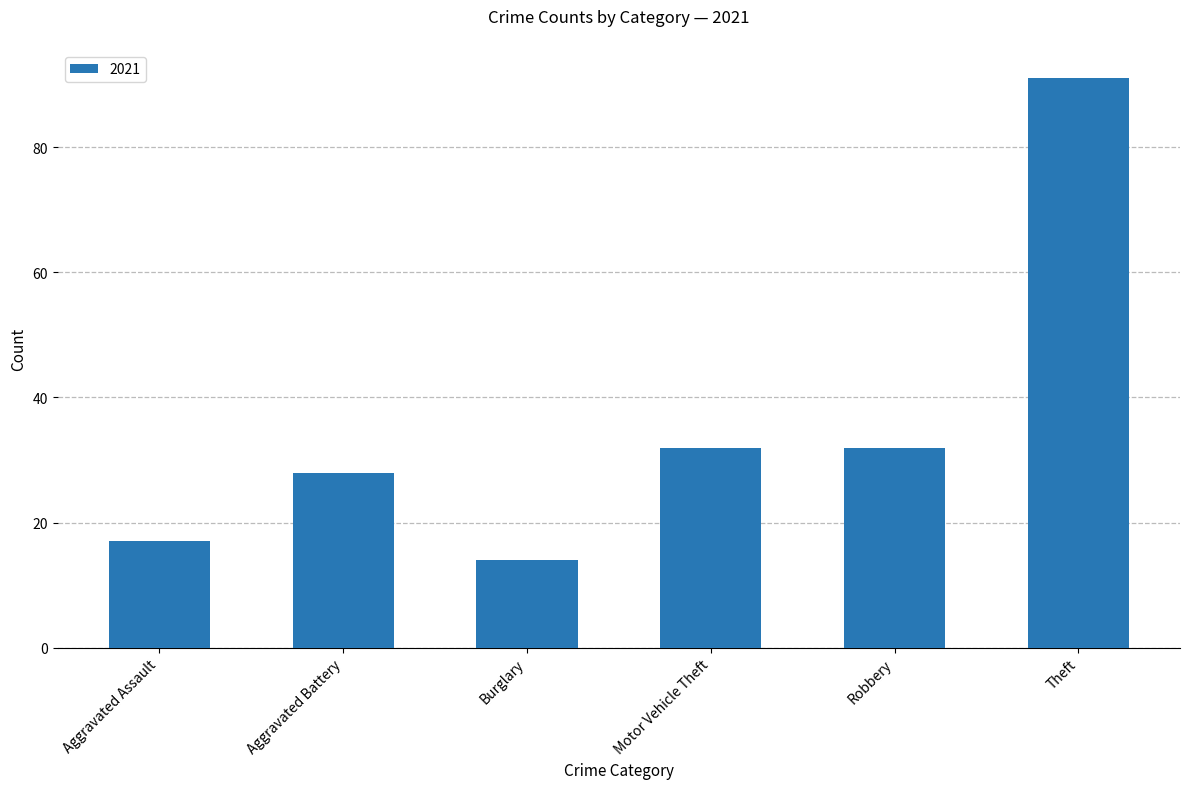

Approximately how many times larger is the value at Theft compared to Aggravated Assault?

5.4